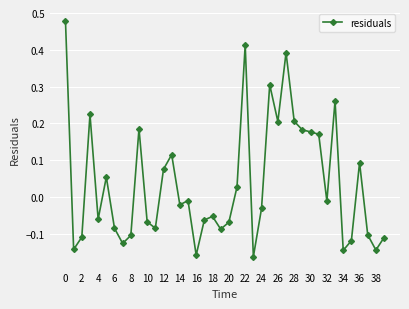

How many lines are shown in the chart?

1